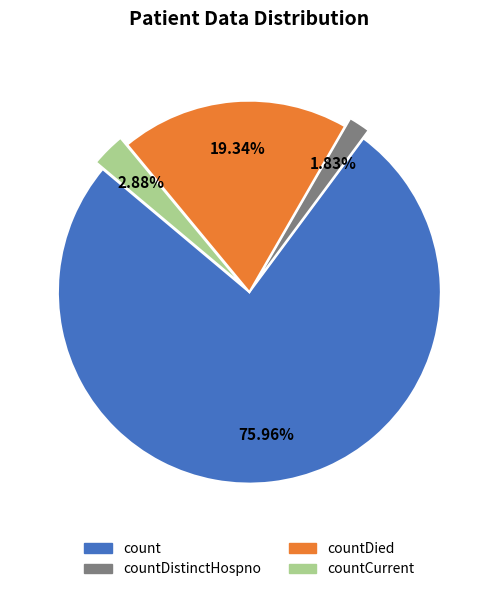

Is there a majority slice in this chart?

Yes